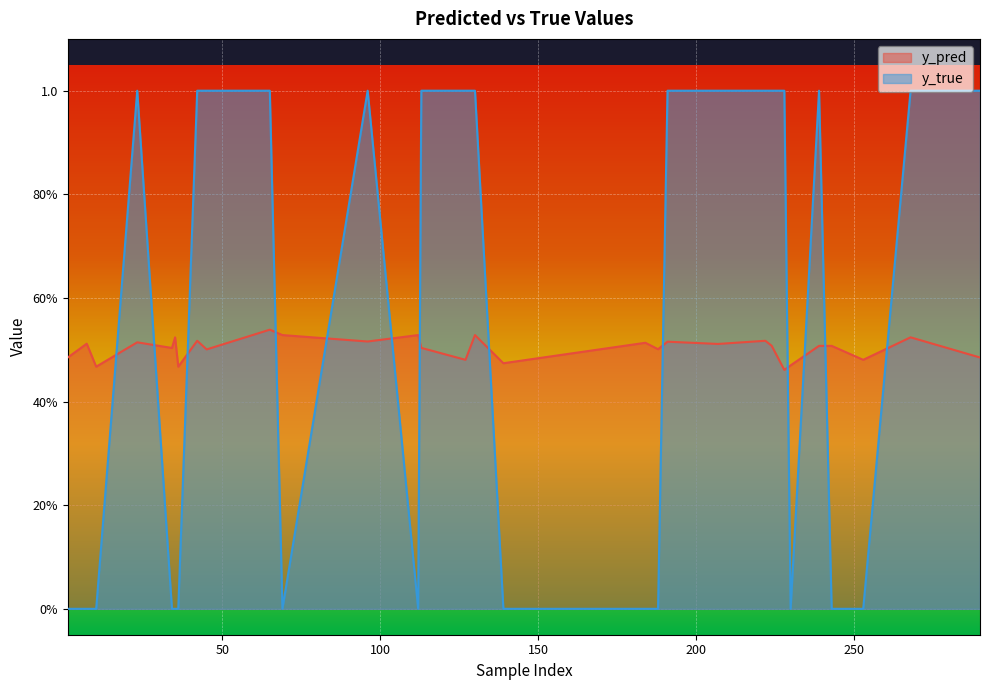

Rank the series by their average value, from lowest to highest.

y_pred, y_true